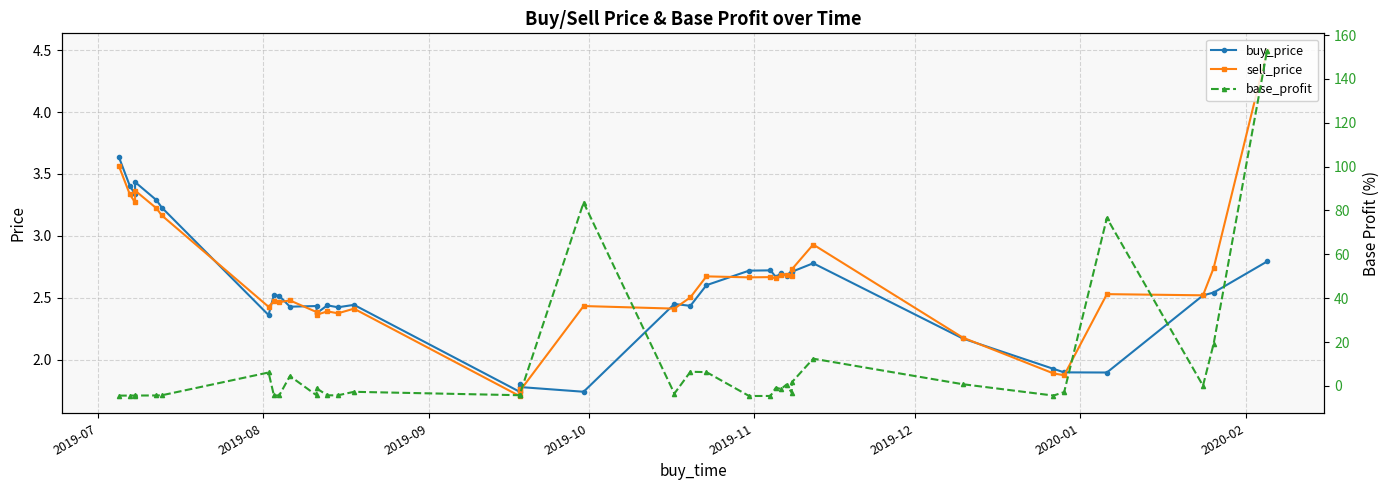

True or false: sell_price and base_profit cross at least once.

True